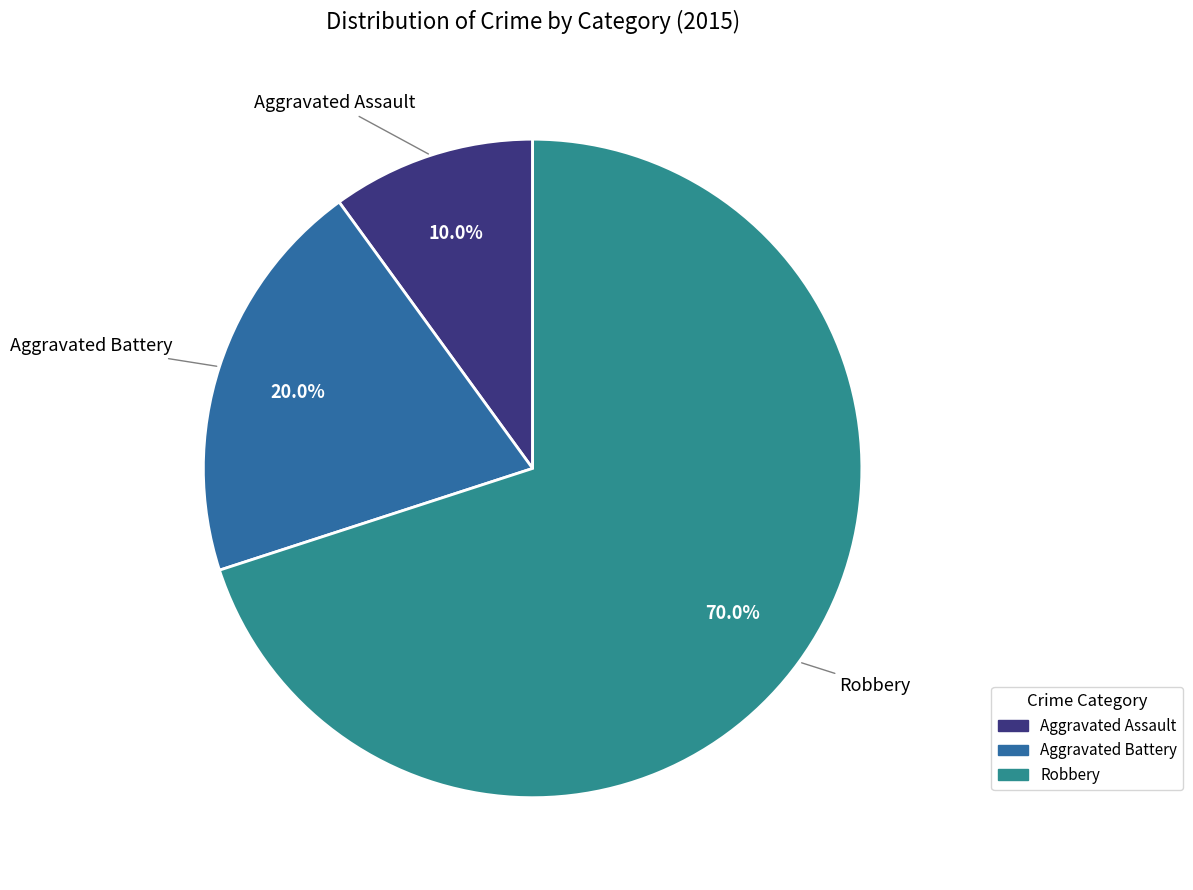

How many segments does this pie chart have?

3